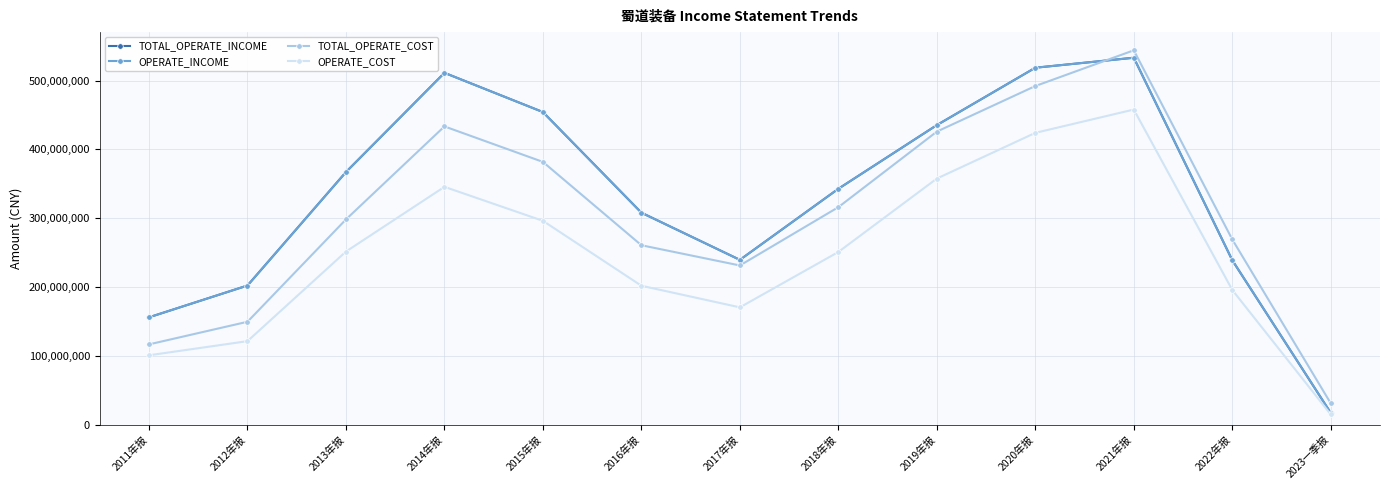

Rank the categories by OPERATE_COST value from lowest to highest.

2023一季报, 2011年报, 2012年报, 2017年报, 2022年报, 2016年报, 2018年报, 2013年报, 2015年报, 2014年报, 2019年报, 2020年报, 2021年报